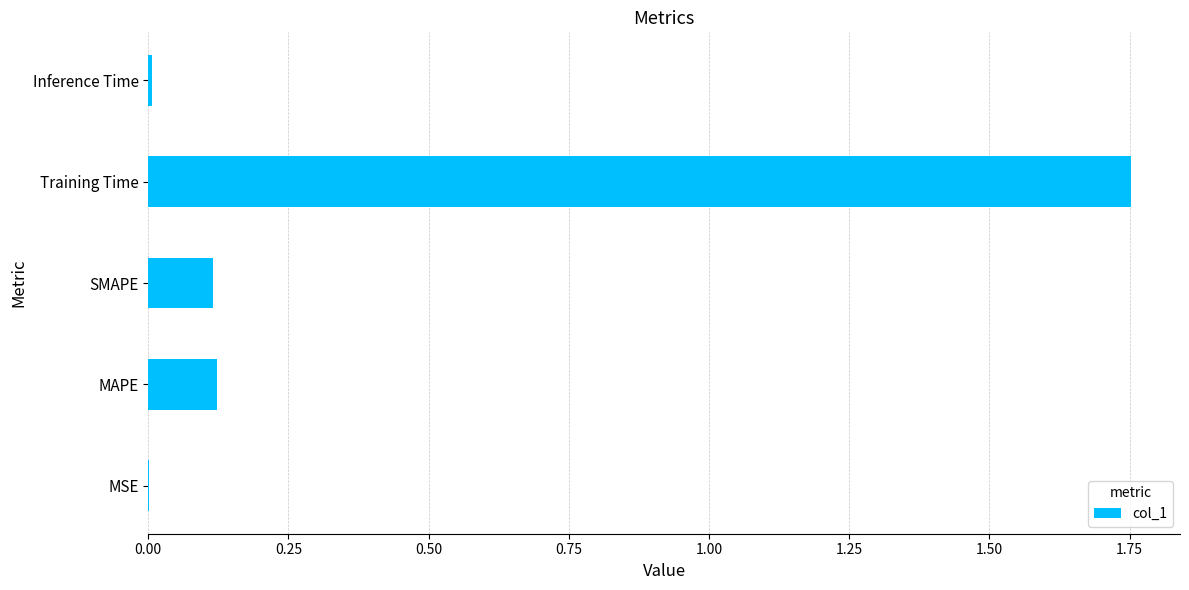

Is it true that the value at Training Time is 0.9?

False